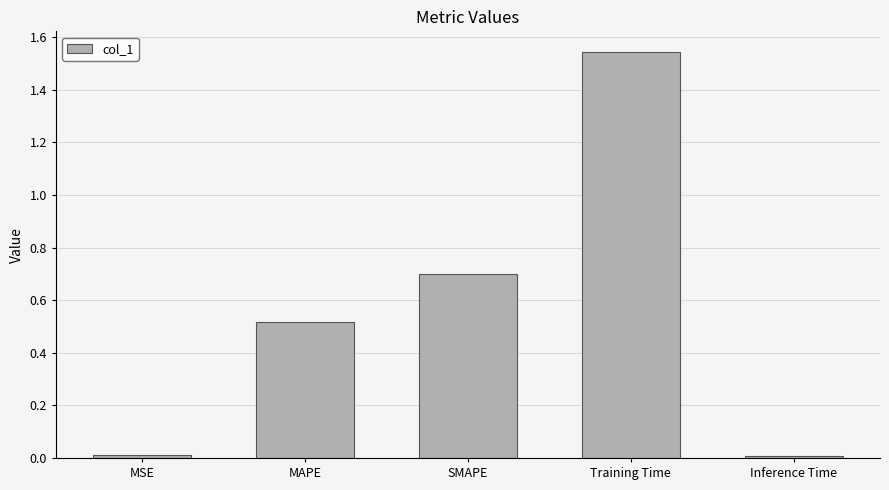

Which category has the highest value across all series?

Training Time